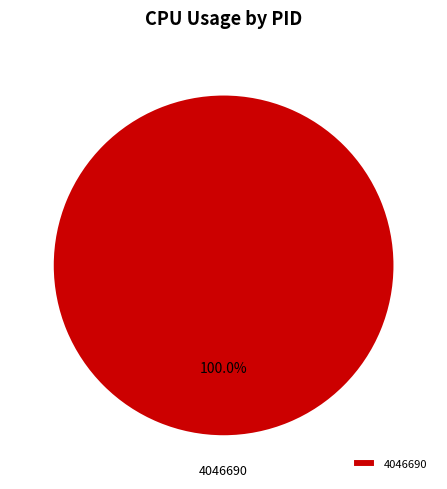

Rank the categories by value from highest to lowest.

4046690